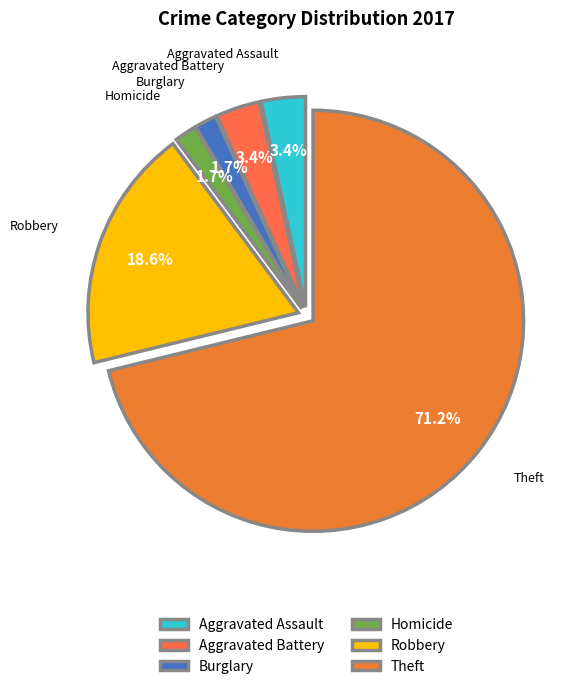

Combined, do Aggravated Battery and Aggravated Assault account for over 50%?

No